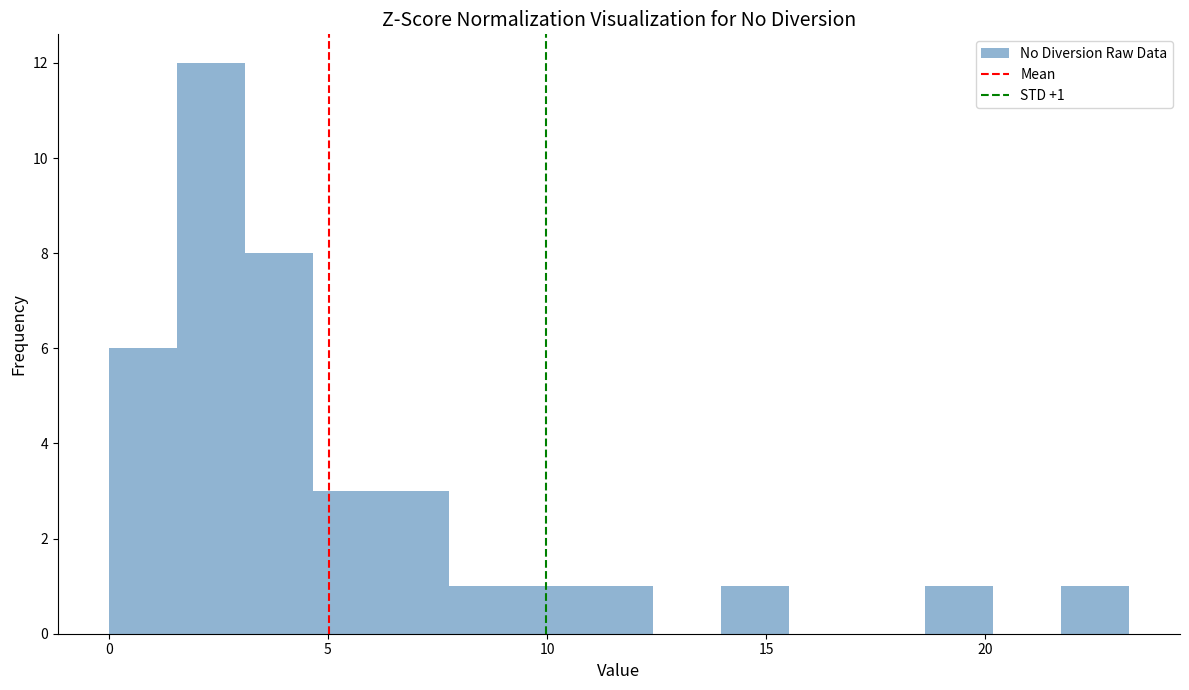

Around what value on the x-axis is the tallest bar? Give the approximate position of its centre, as read against the axis.

2.5